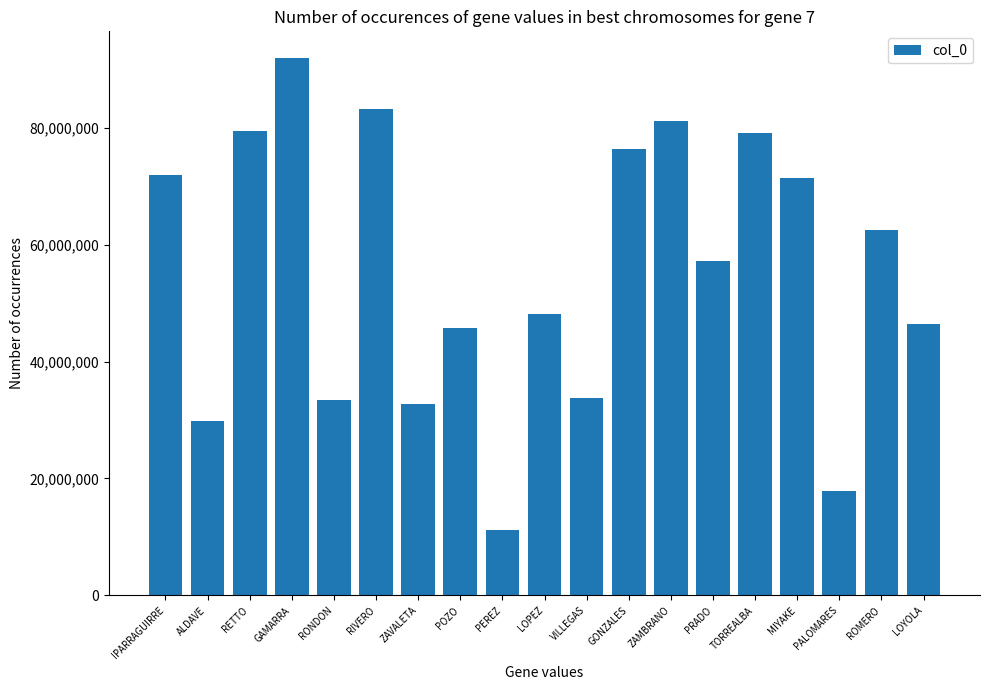

What is the average value?

55457390